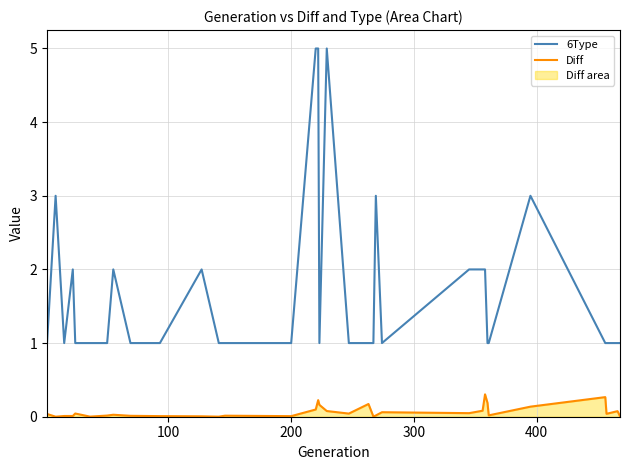

Rank the series by their maximum value, from lowest to highest.

Diff, 6Type